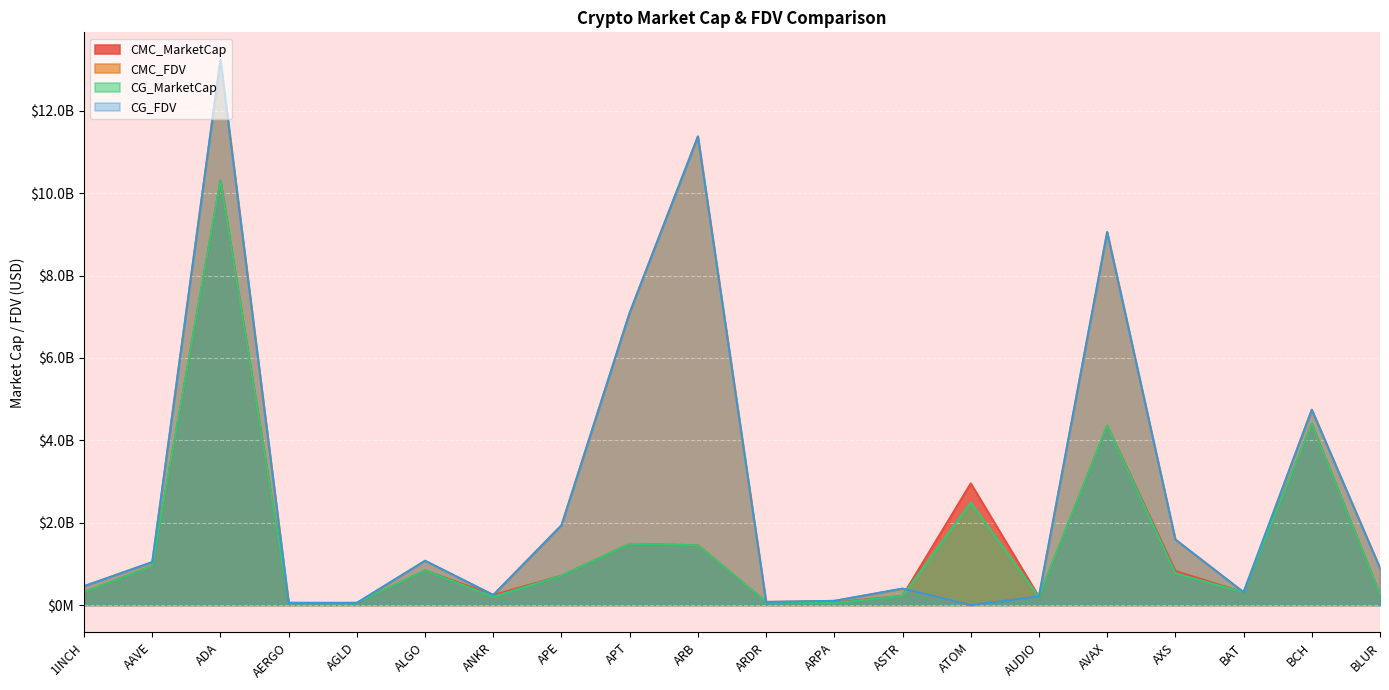

What is the sum of all CMC_FDV values?

53978863041.0